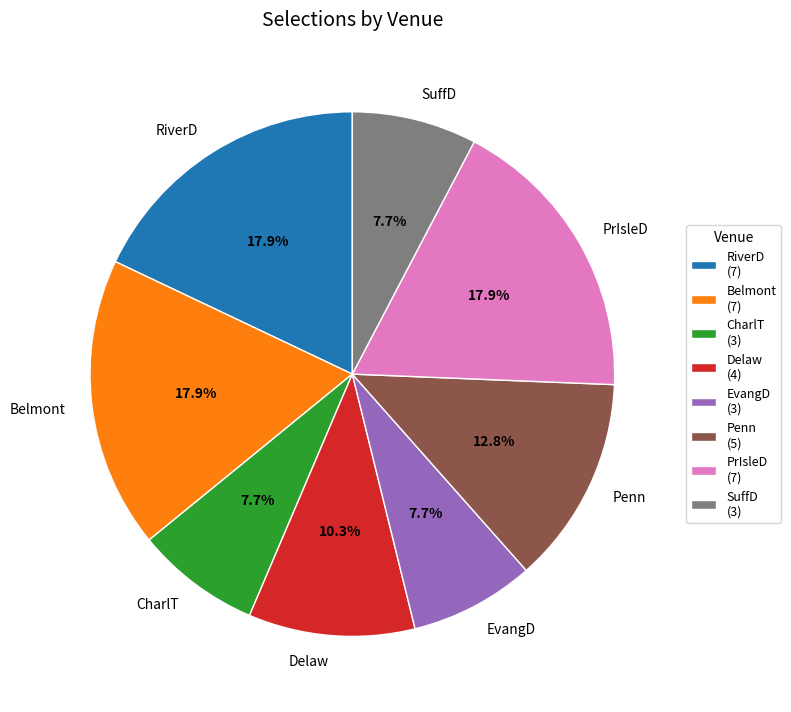

What portion of the pie excludes Belmont?

82.1%